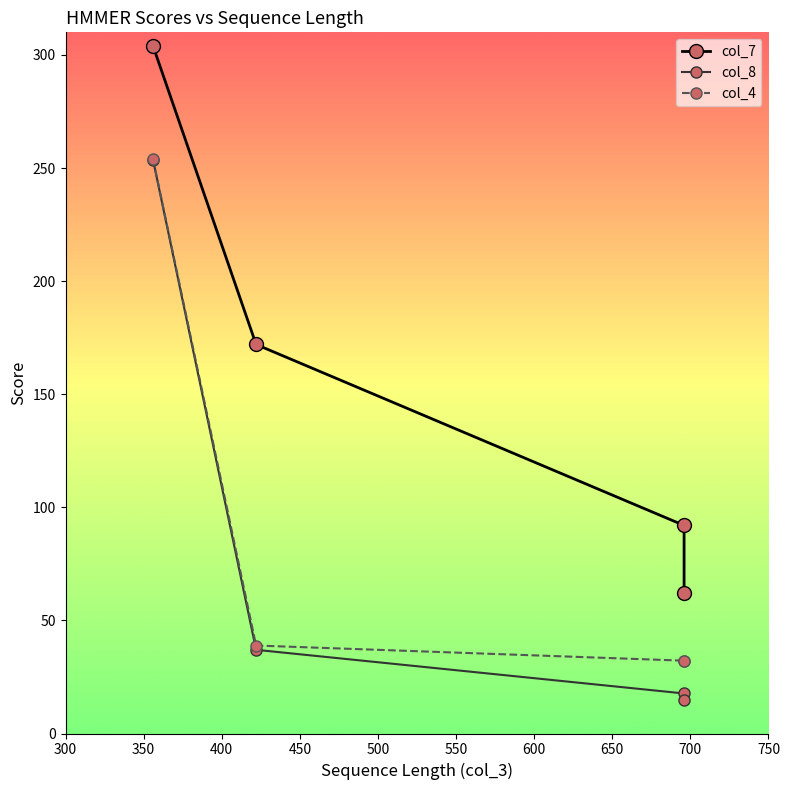

Which category has the lowest value in the col_7 series?

696